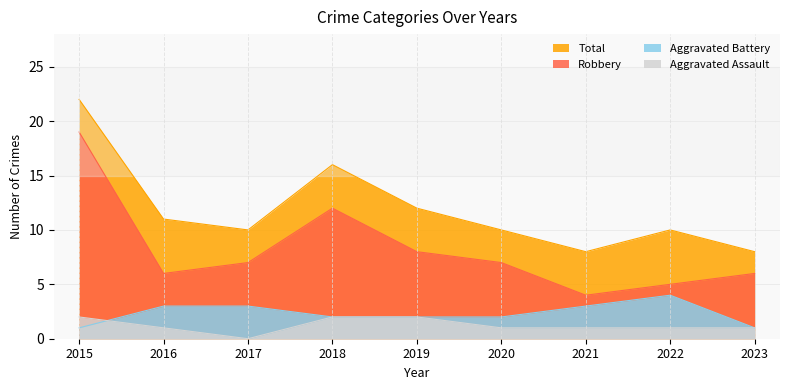

Which series changed the most between 2018 and 2023?

Total